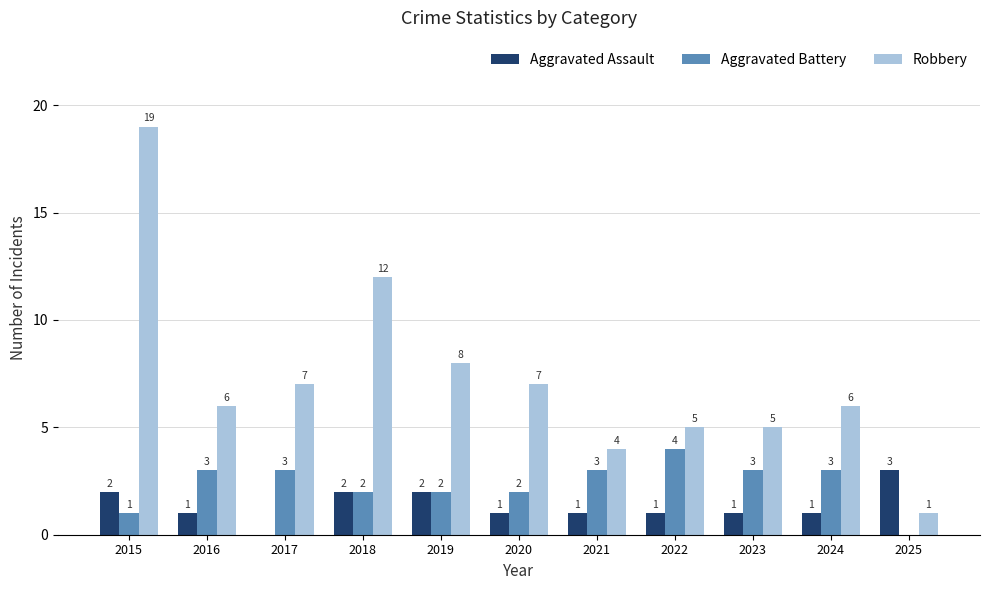

What is the greatest value displayed?

19